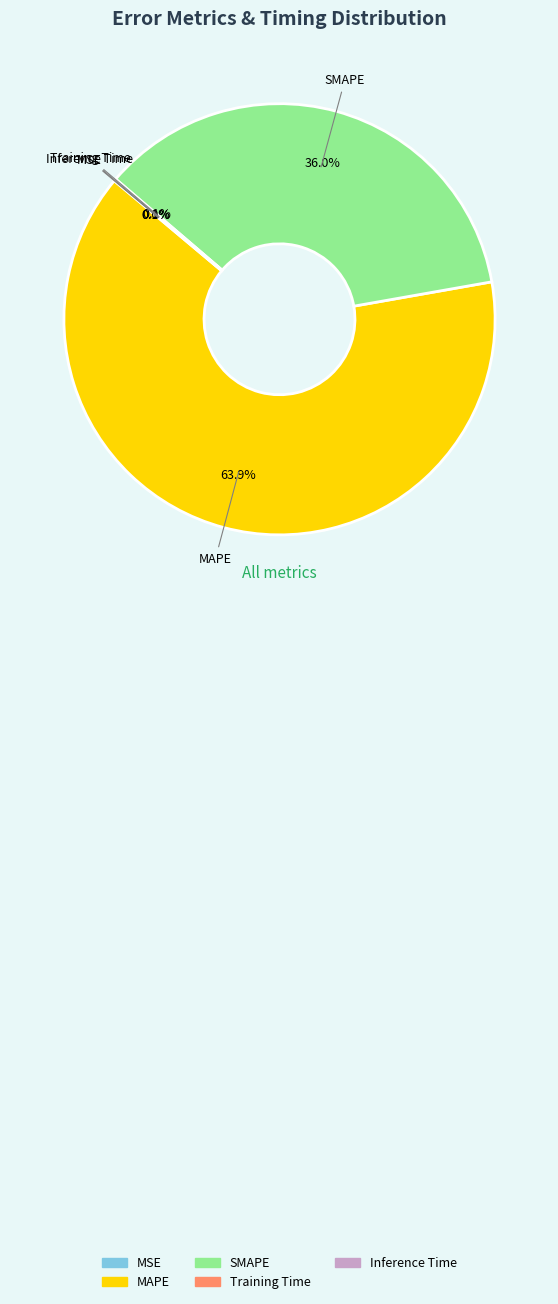

Which category accounts for the majority?

MAPE